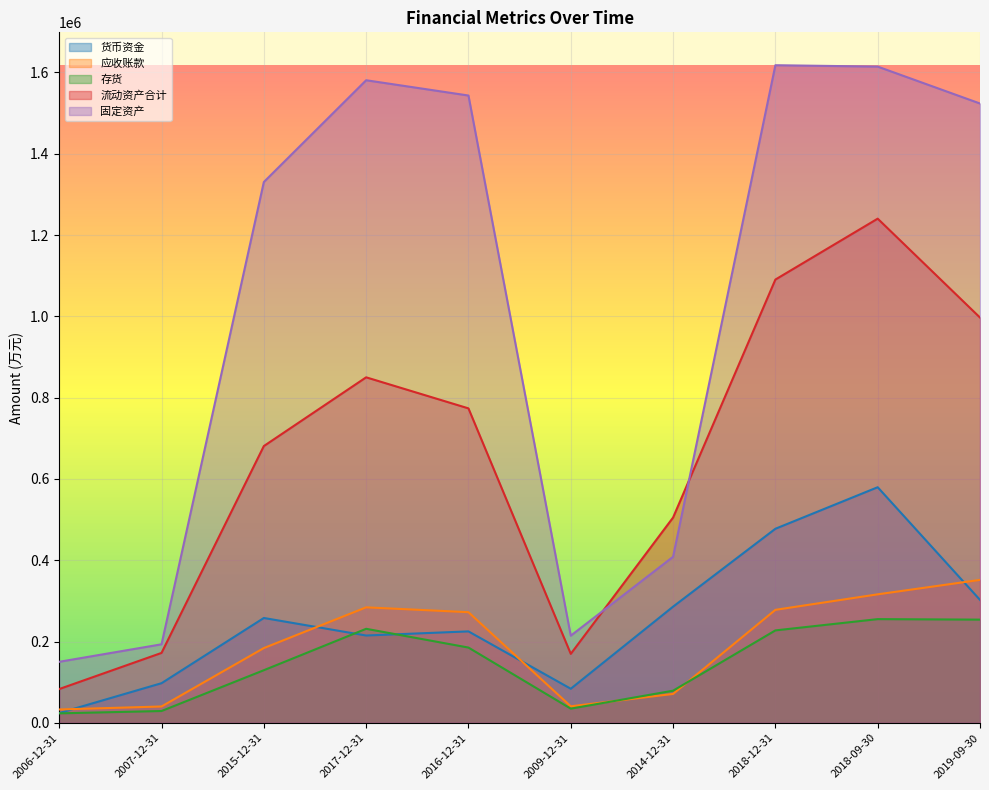

How many intersections are there between 应收账款 and 货币资金?

4